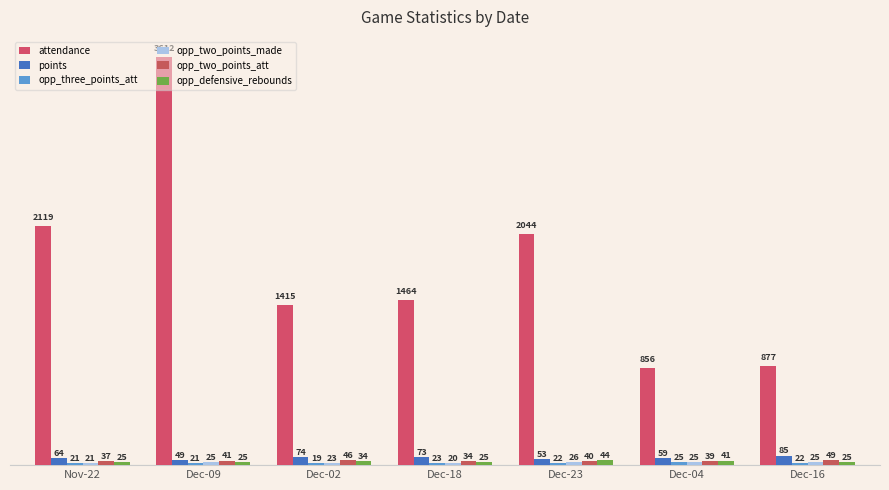

How many bars are there in each group?

6